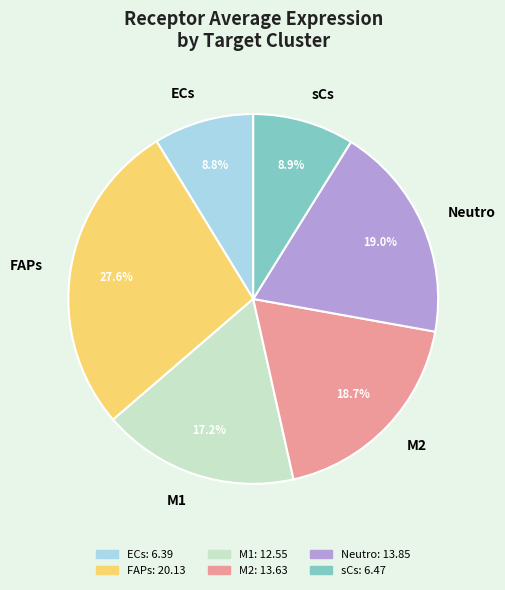

Which slice is the largest?

FAPs